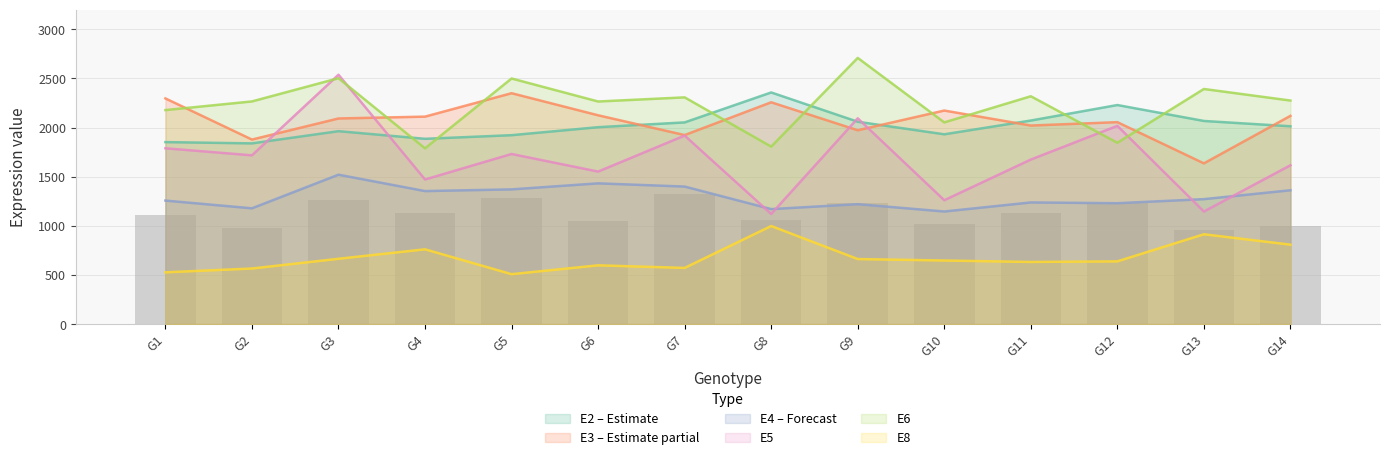

What is the change in value from G8 to G13?

-102